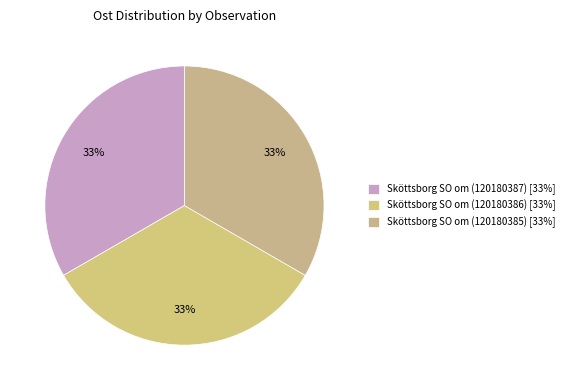

To the nearest percent, what portion does Sköttsborg SO om (120180386) represent?

33%